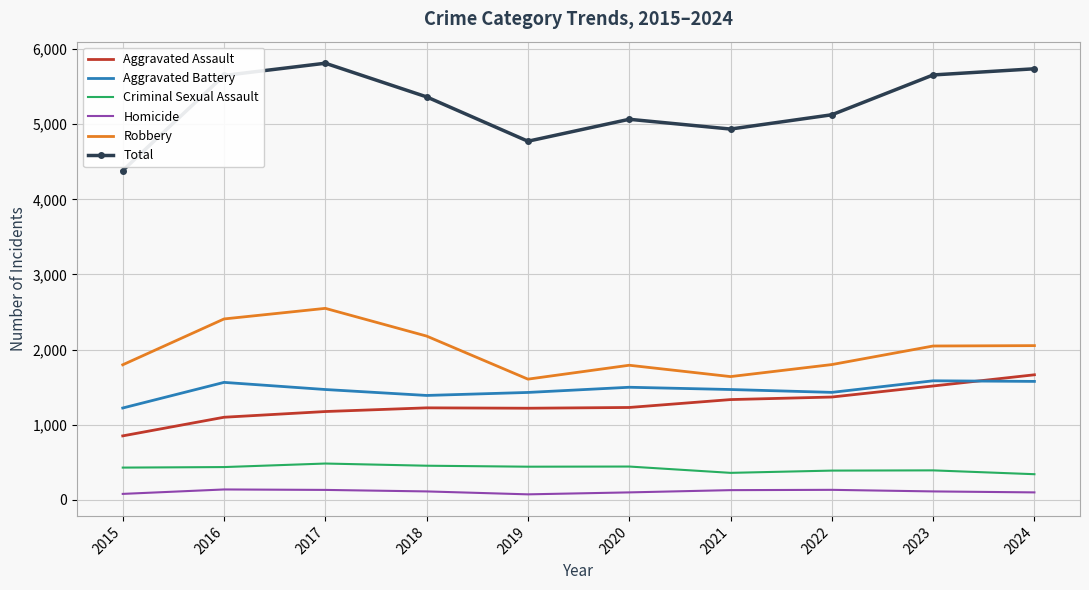

At which category does Total reach its first local valley?

2019